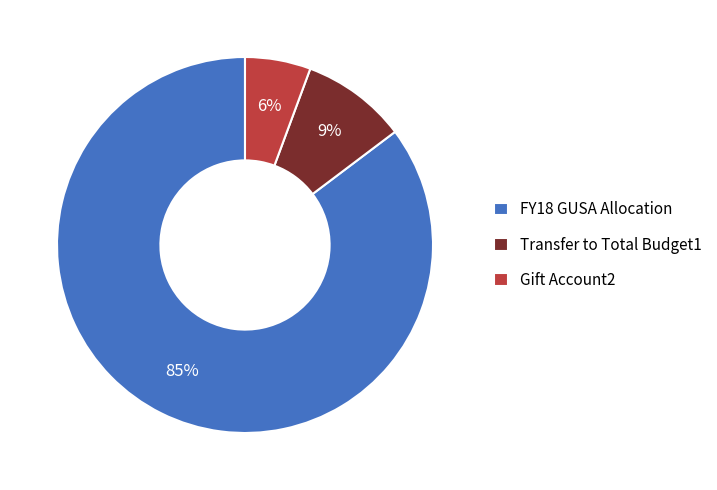

Which category accounts for the majority?

FY18 GUSA Allocation